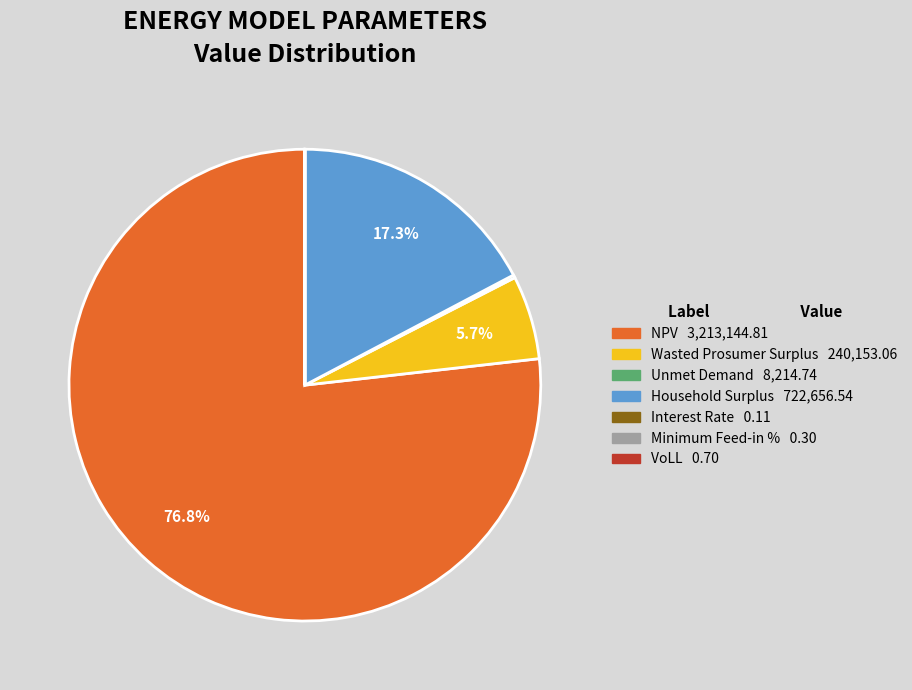

How much of the chart is everything except Household Surplus?

82.7%